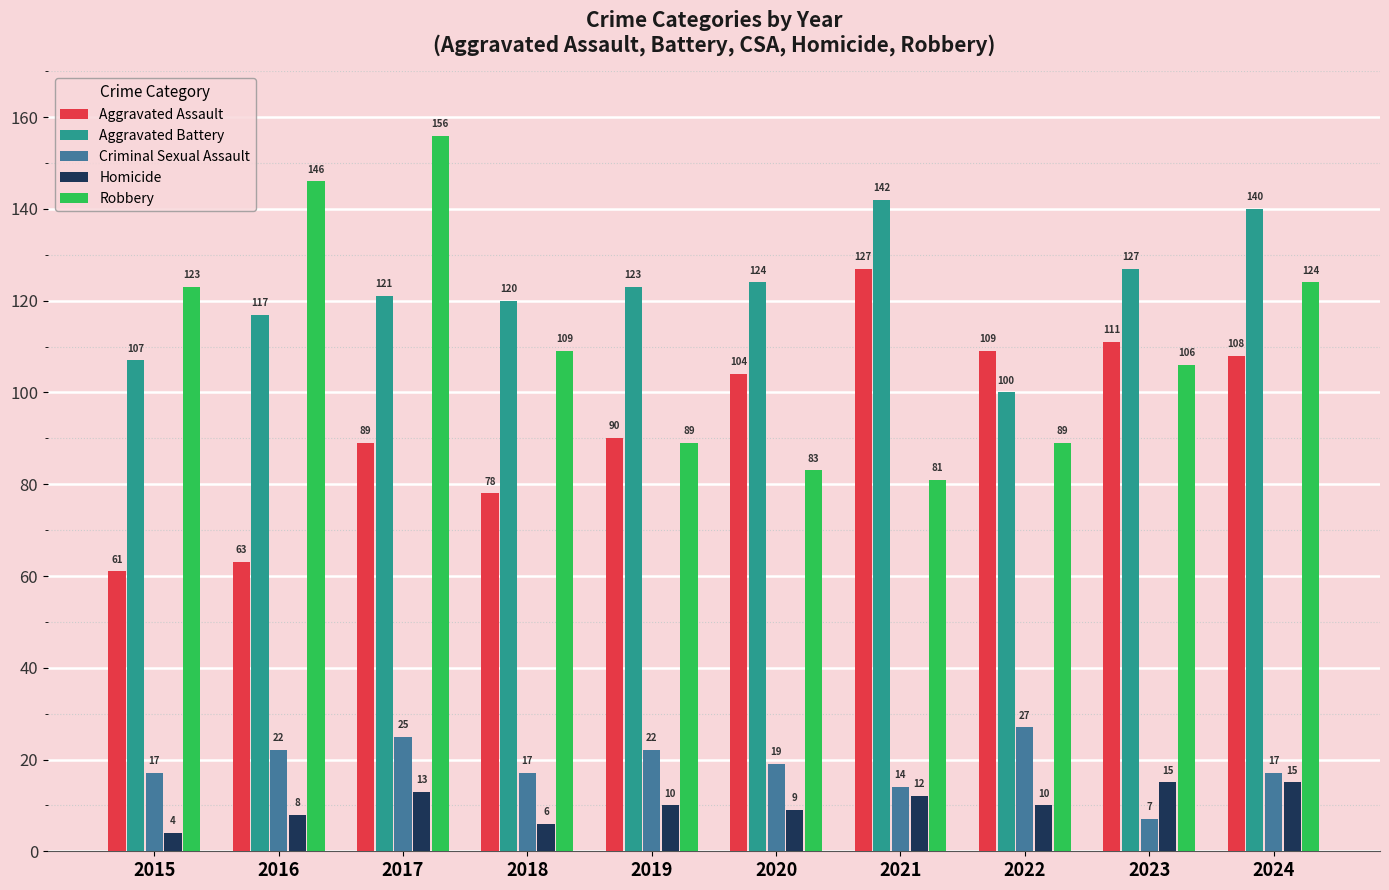

How many groups of bars are there?

10